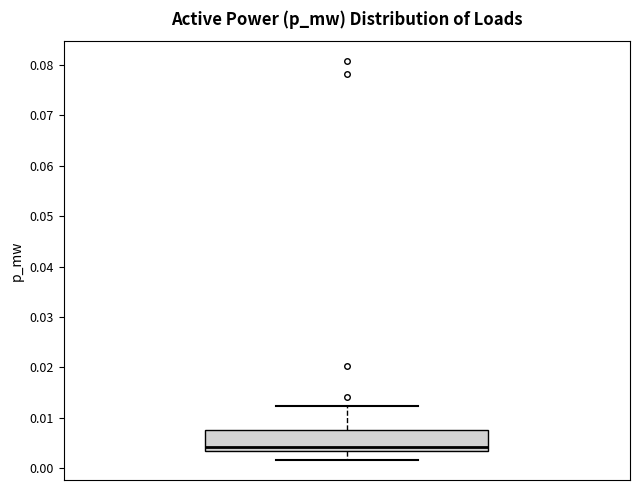

Read this box plot against the y-axis: the position of the median line, the range covered by the box, and the ends of both whiskers. The values are not printed on the chart, so give them approximately, as read against the axis.

median 0.004, box 0.003 to 0.008, whiskers 0.002 to 0.012